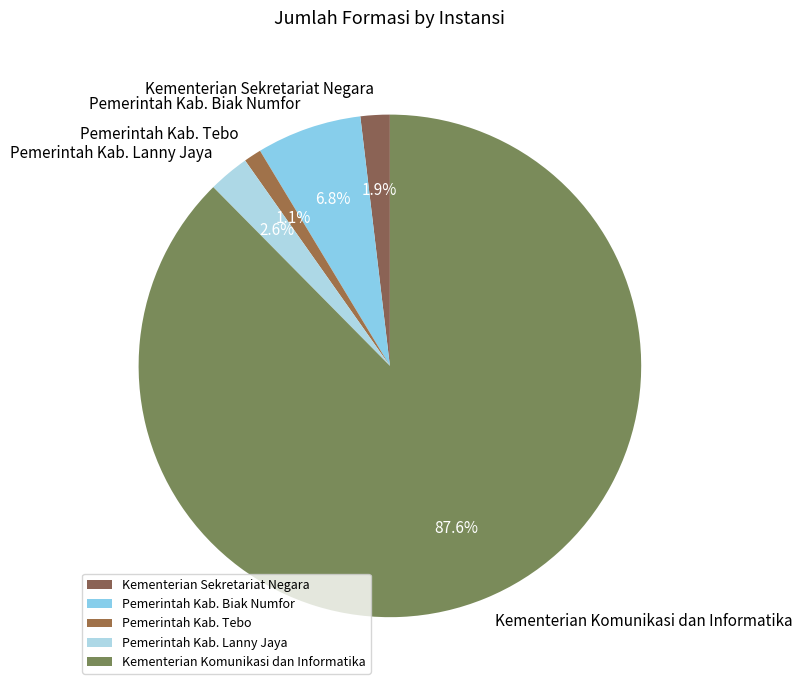

The Kementerian Komunikasi dan Informatika slice represents 88% of the pie. True or false?

True